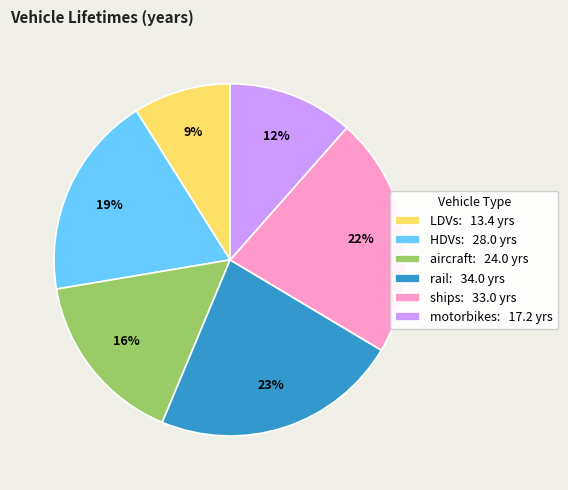

The rail slice represents 23% of the pie. True or false?

True